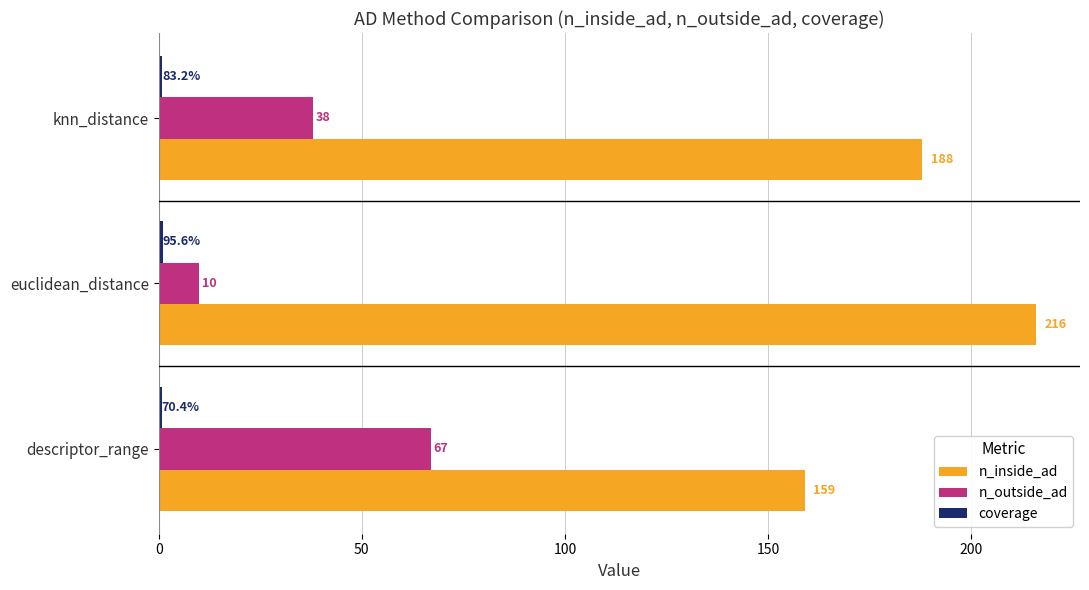

What is the average value of the n_outside_ad series?

38.3